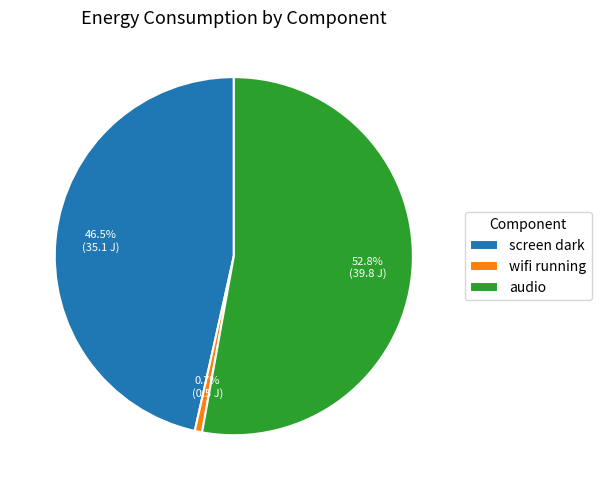

Rank the categories by value from lowest to highest.

wifi running, screen dark, audio